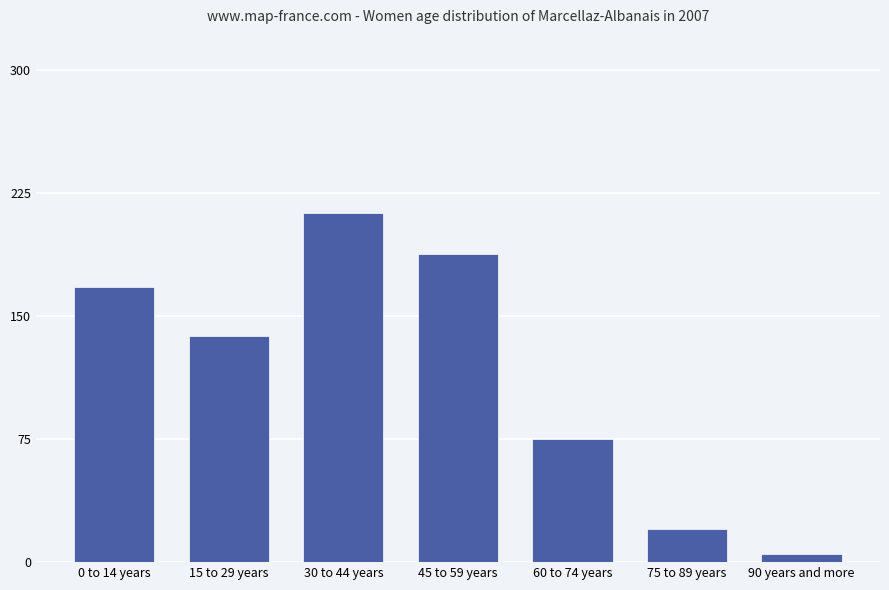

What is the label of the 1st bar from the left?

0 to 14 years